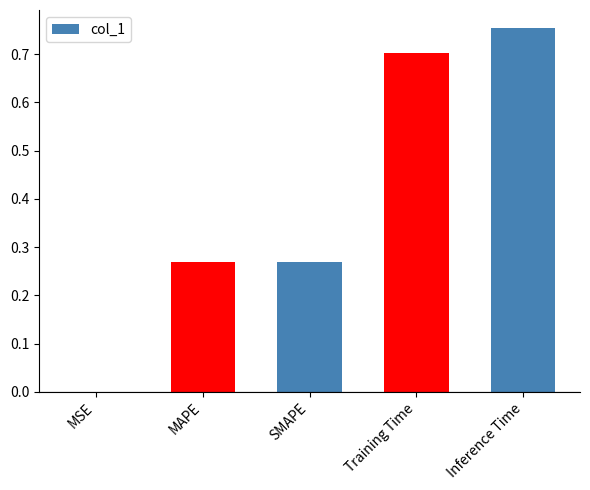

True or false: the data shows 0.1 at SMAPE.

False